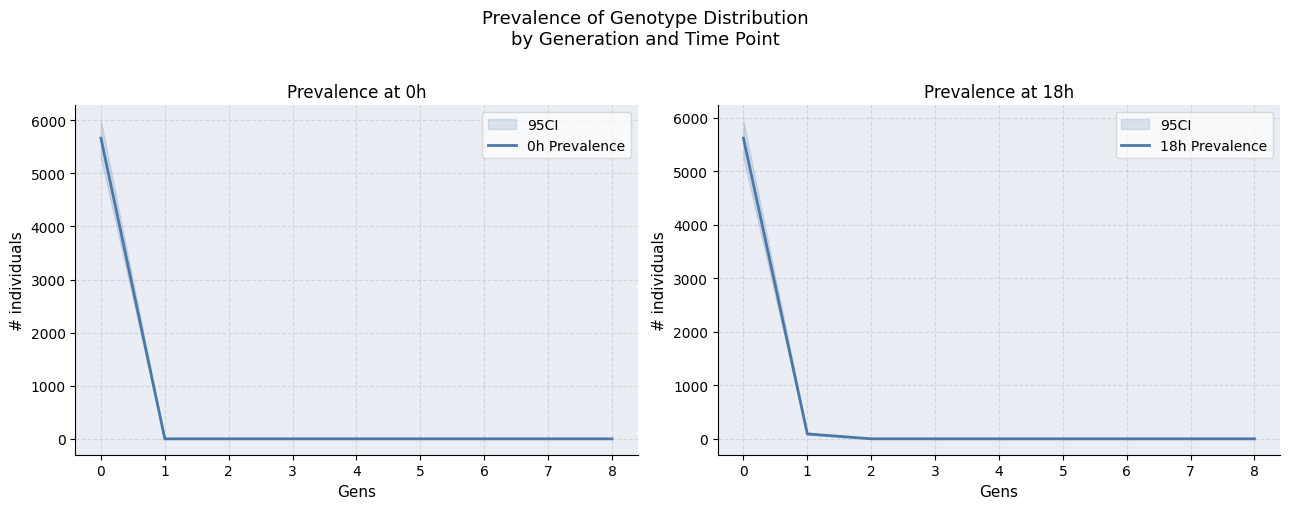

Which series has the widest spread of values?

0h Prevalence